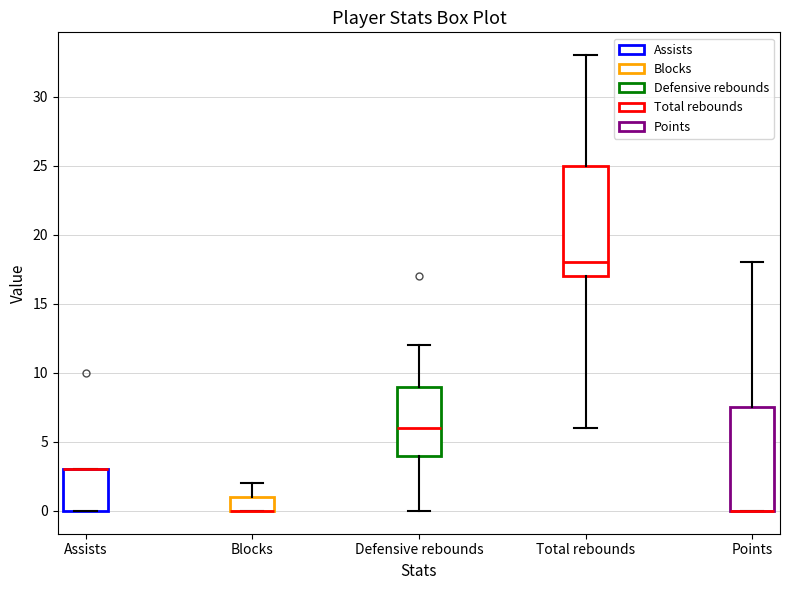

Comparing the boxes themselves (not the whiskers), which one is the tallest?

Total rebounds